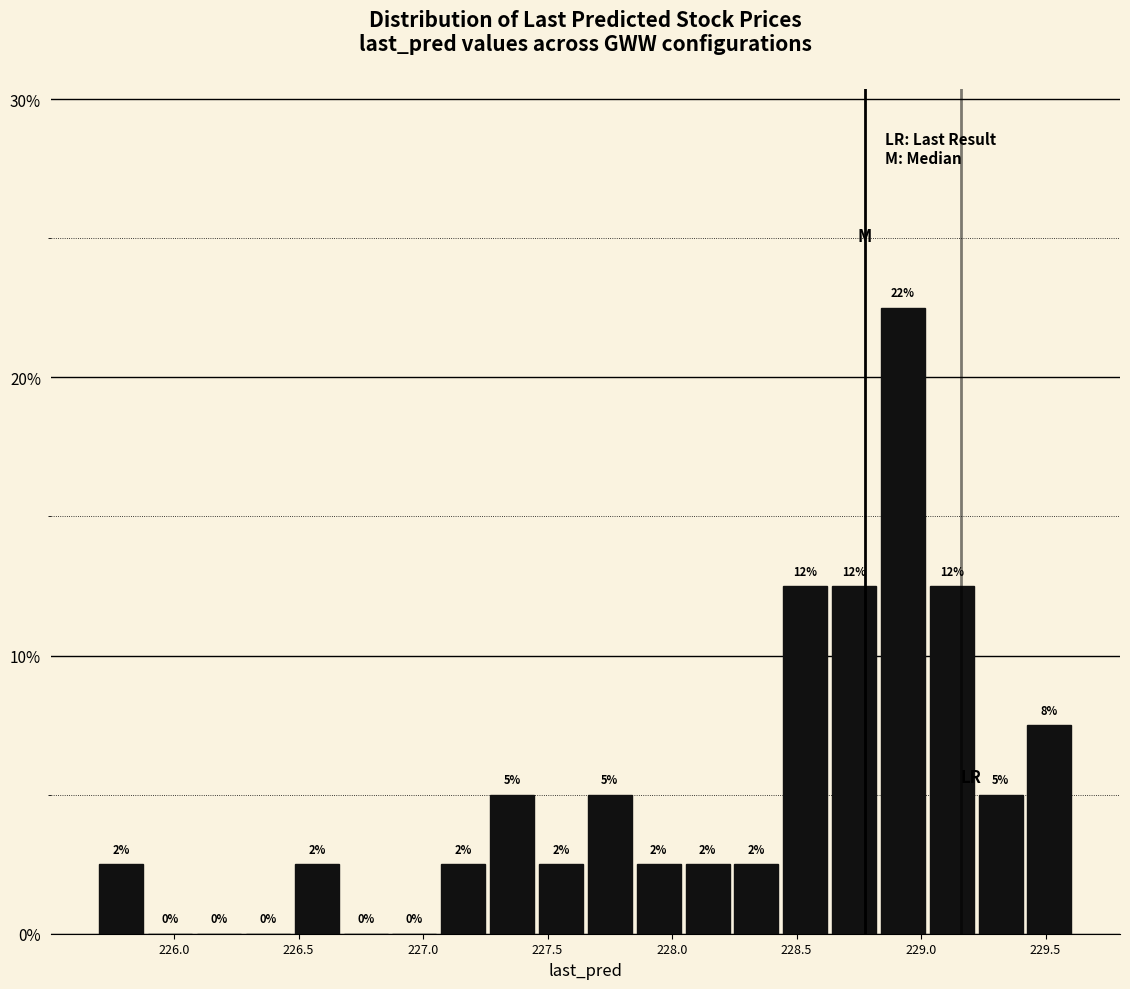

Around what value on the x-axis is the tallest bar? Give the approximate position of its centre, as read against the axis.

228.95